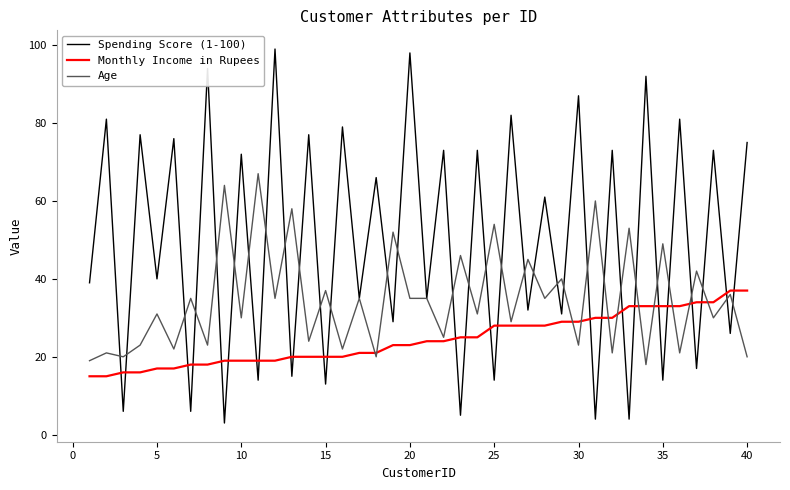

What is the lowest value of the Age series?

18